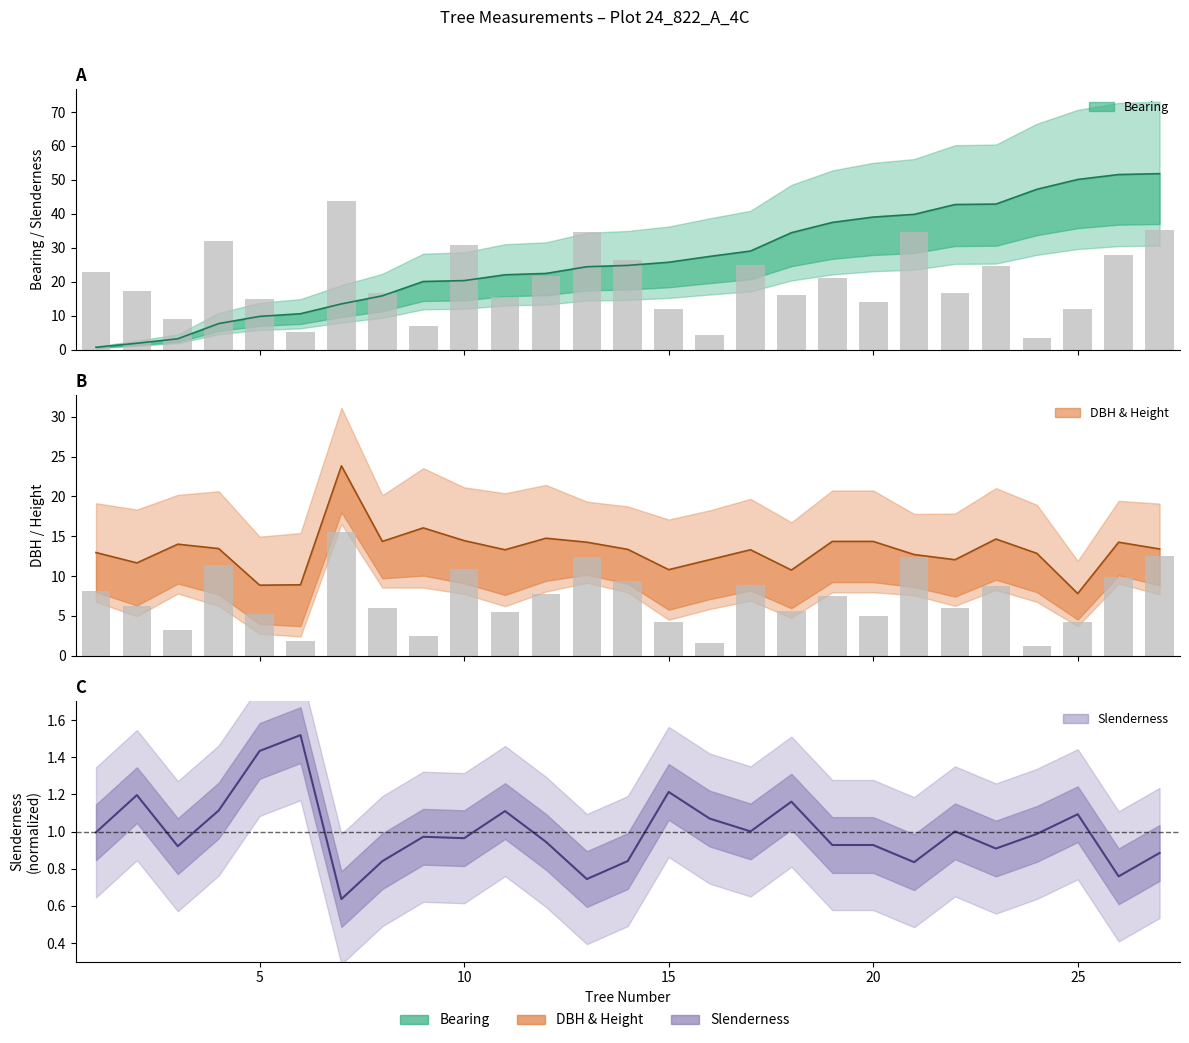

What is the minimum value for dbh?

7.8